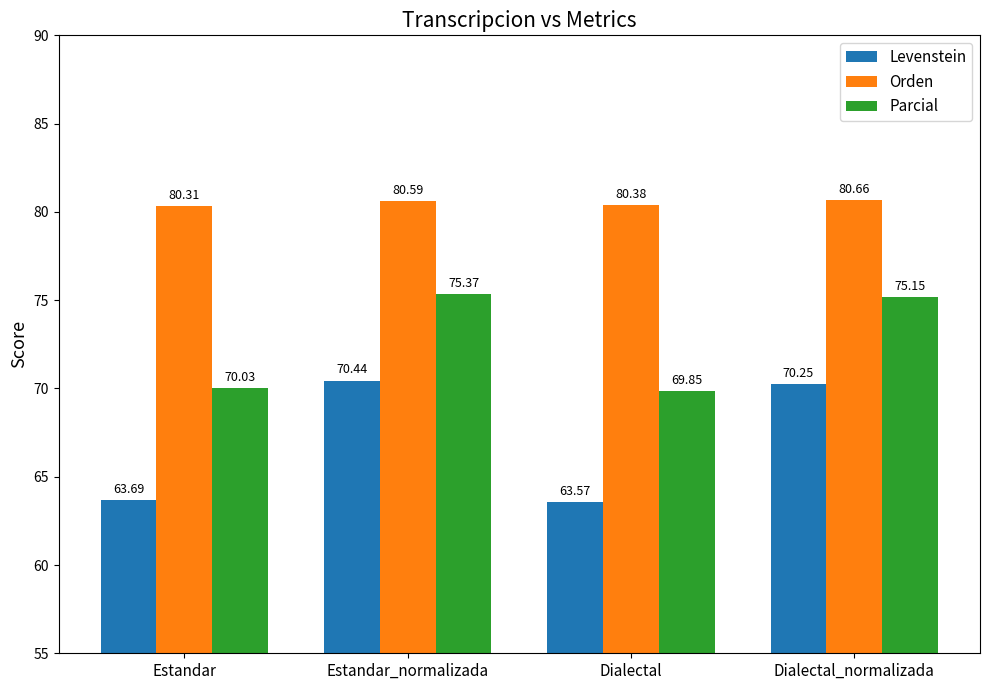

What is the label of the 4th bar from the left?

Dialectal_normalizada